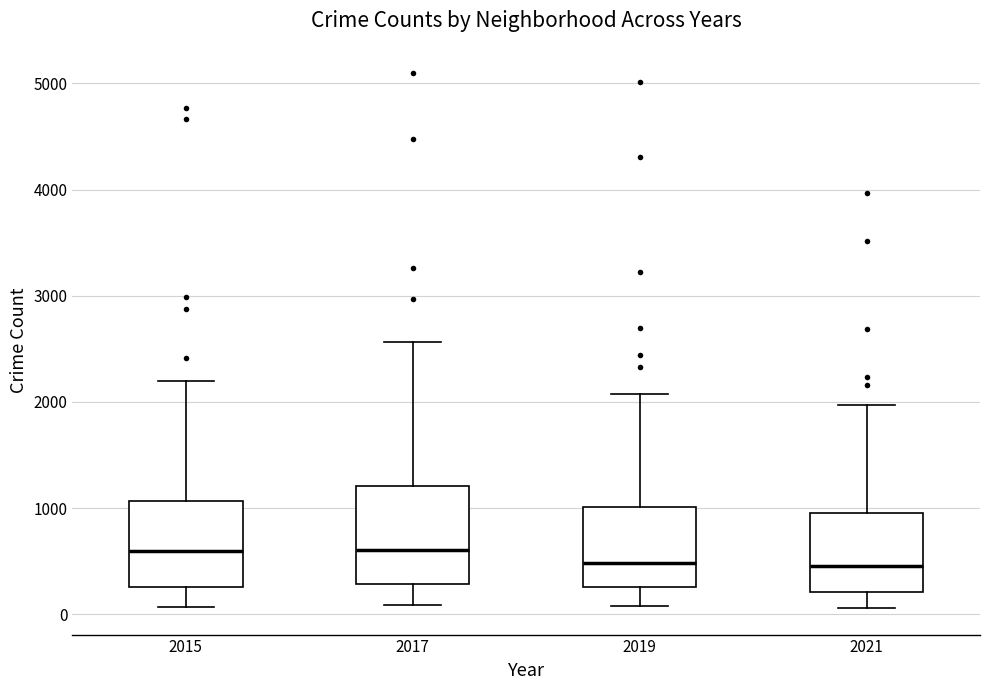

Reading left to right, transcribe this box plot: for each box, give where its median line is, the range the box spans, and where its two whiskers end, as read against the y-axis. The values are not printed on the chart, so give them approximately, as read against the axis.

2015: median 600, box 300 to 1100, whiskers 100 to 2200
2017: median 600, box 300 to 1200, whiskers 100 to 2600
2019: median 500, box 300 to 1000, whiskers 100 to 2100
2021: median 500, box 200 to 1000, whiskers 100 to 2000